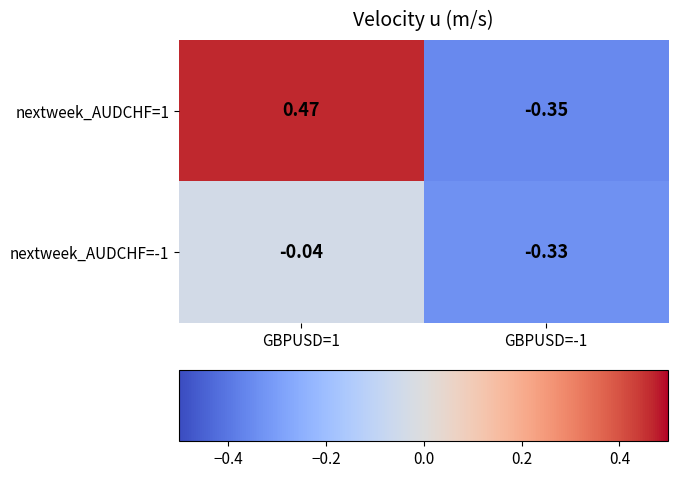

Count the number of data series in this chart.

2